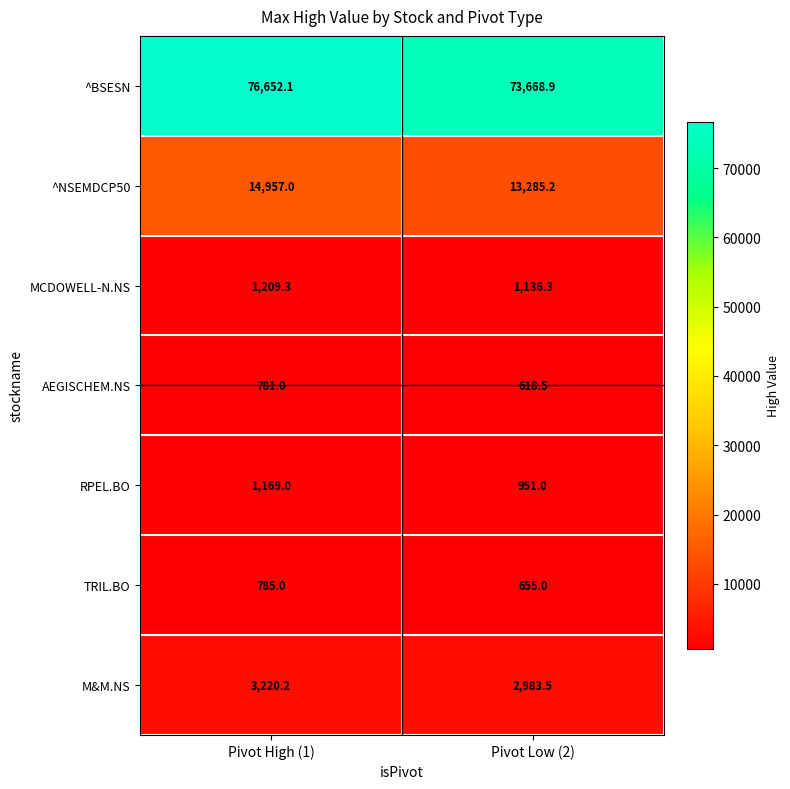

At which label is ^BSESN closest to 75160?

Pivot Low (2)